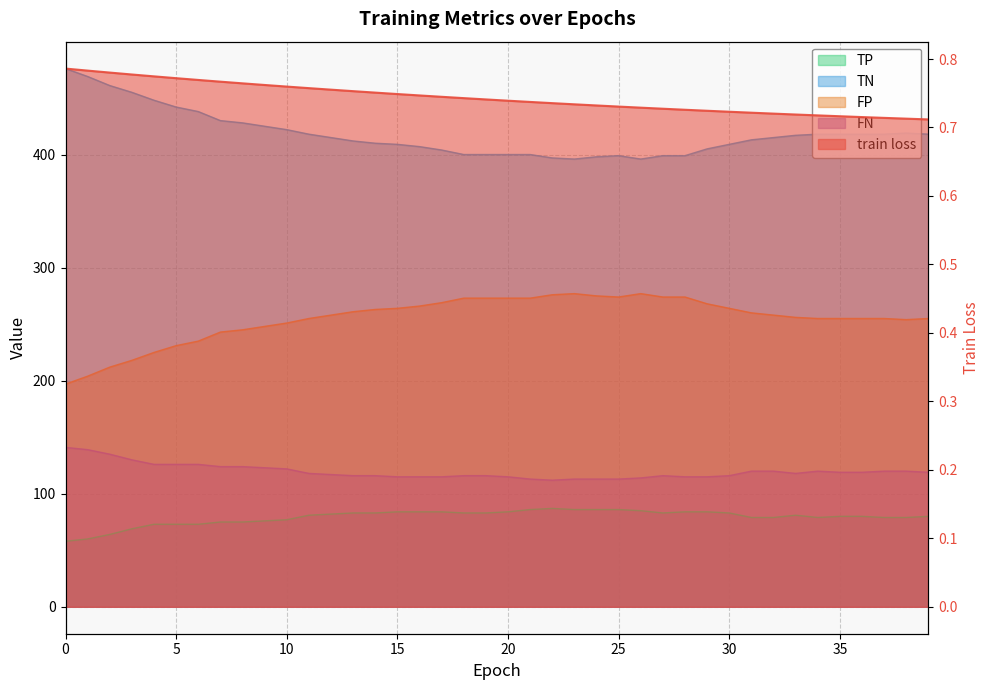

Is it true that FP equals 71.2 at 31?

False